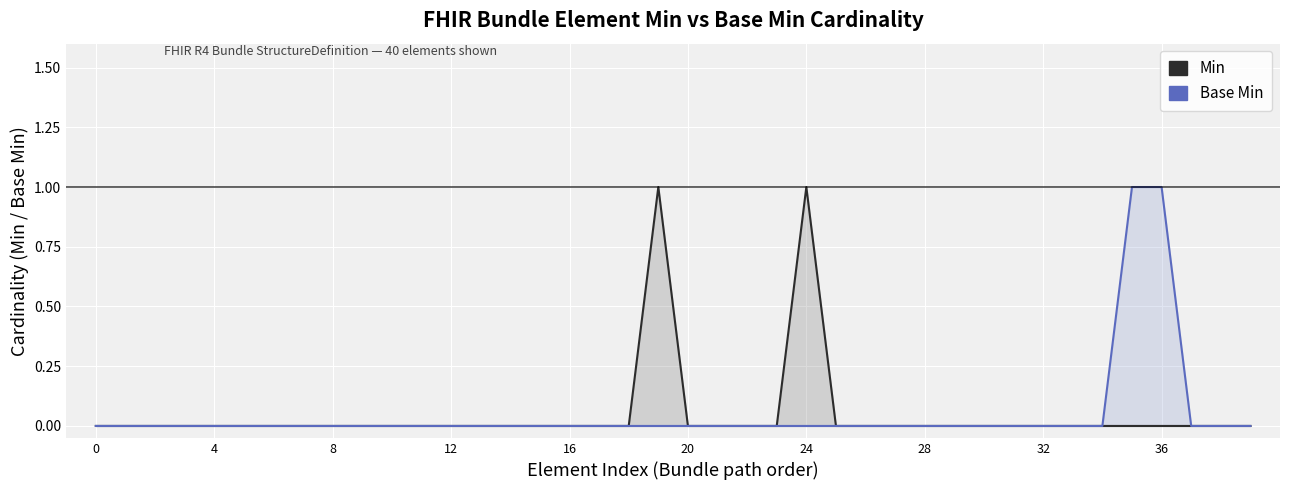

True or false: Base Min and Min cross at least once.

False